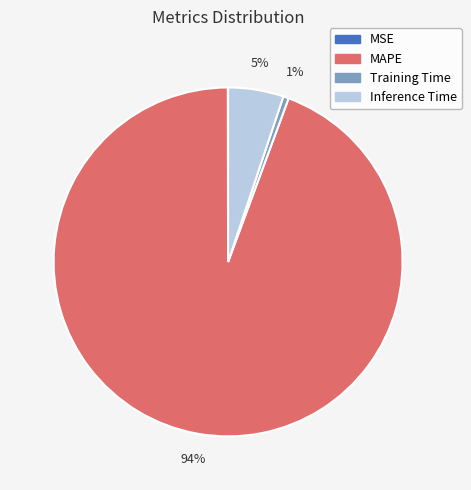

Do MAPE and Training Time together represent more than half of the pie?

Yes